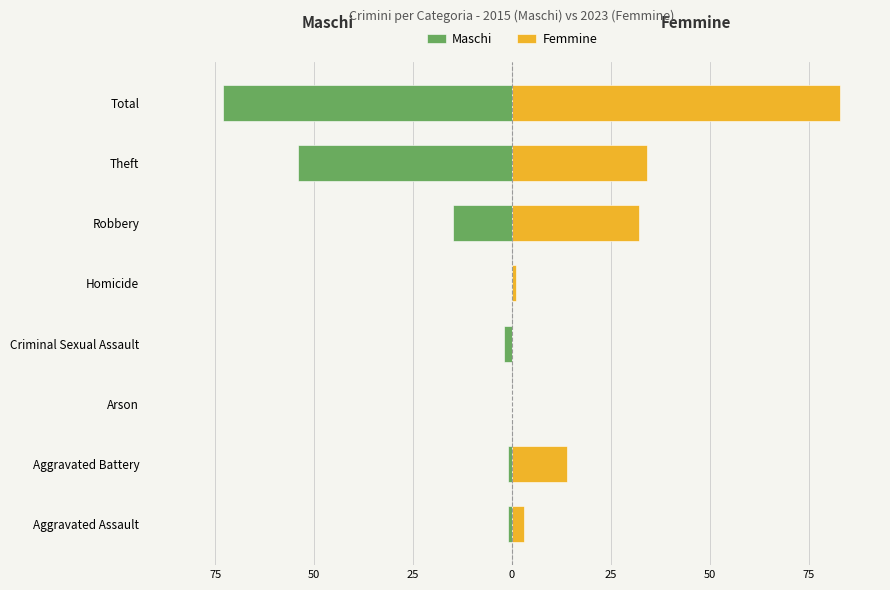

Is it true that Maschi equals 41 at Homicide?

False